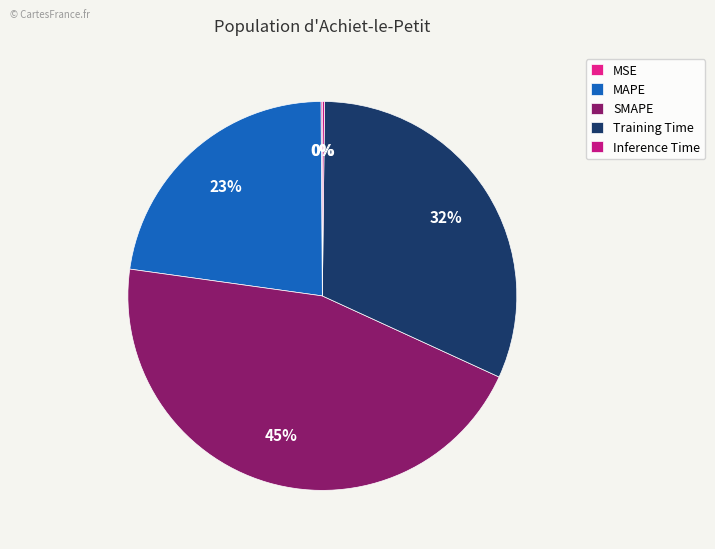

Combined, do SMAPE and MAPE account for over 50%?

Yes